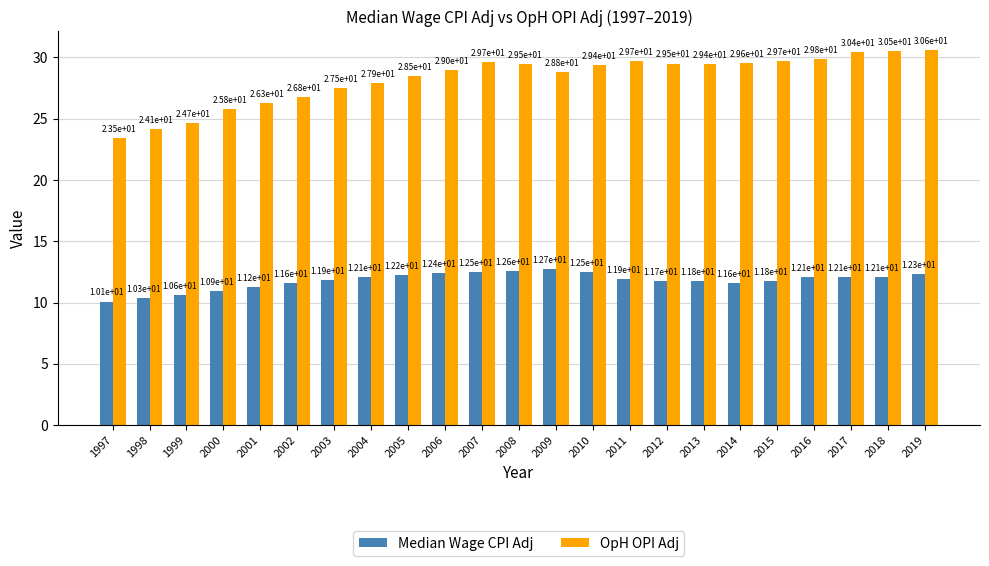

What is the value of the Median Wage CPI Adj bar at the 1st from the left?

10.1